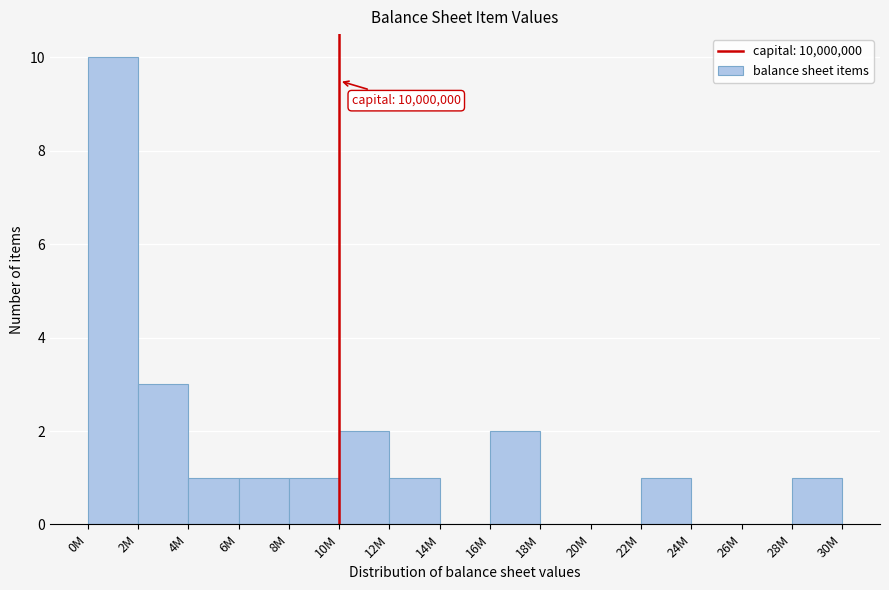

Reading right to left, extract all data points from this chart.

28M=1	26M=0	24M=0	22M=1	20M=0	18M=0	16M=2	14M=0	12M=1	10M=2	8M=1	6M=1	4M=1	2M=3	0M=10